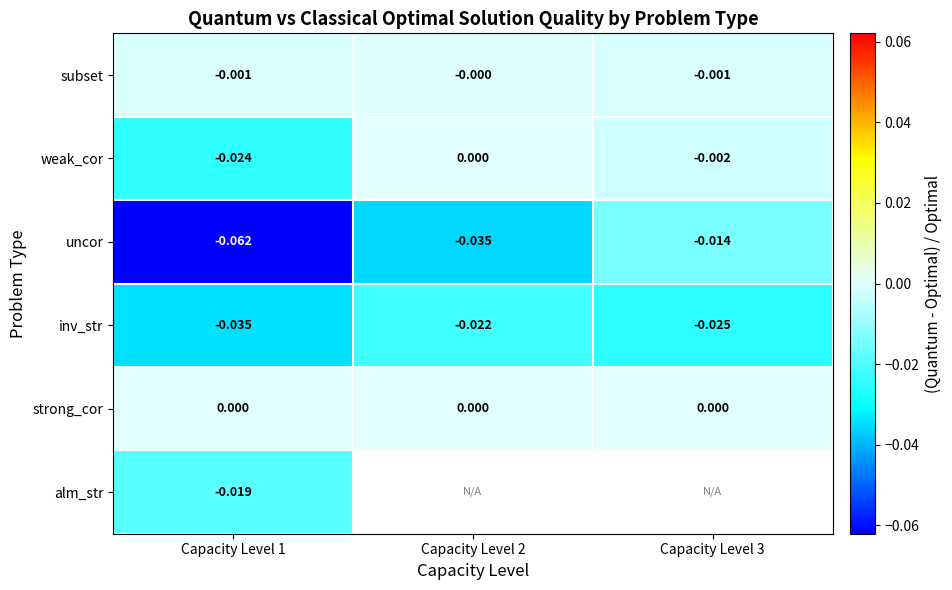

The inv_str series shows -0.0 at Capacity Level 2. True or false?

True